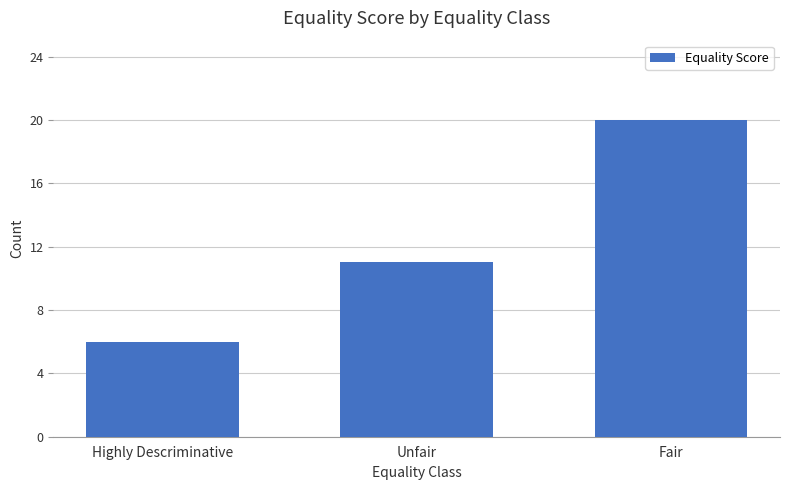

Reading right to left, what are all the values shown in this chart?

20	11	6